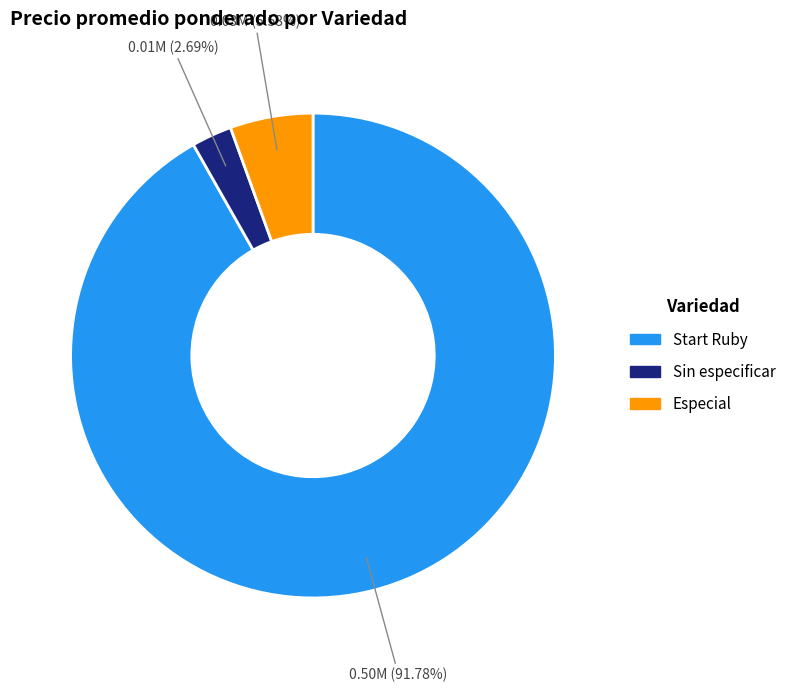

Which slice represents more than half of the pie?

Start Ruby